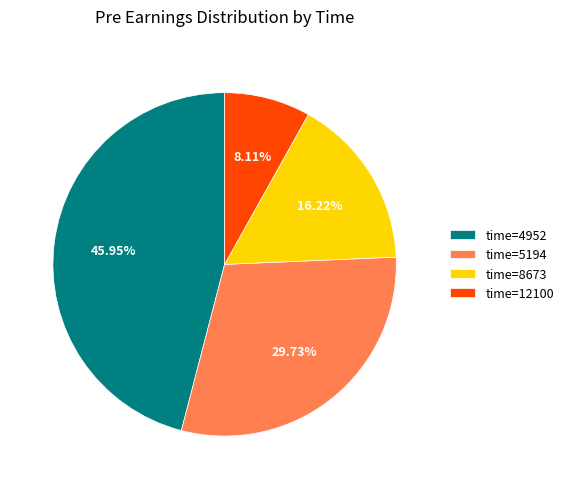

Which has a higher value, time=4952 or time=5194?

time=4952